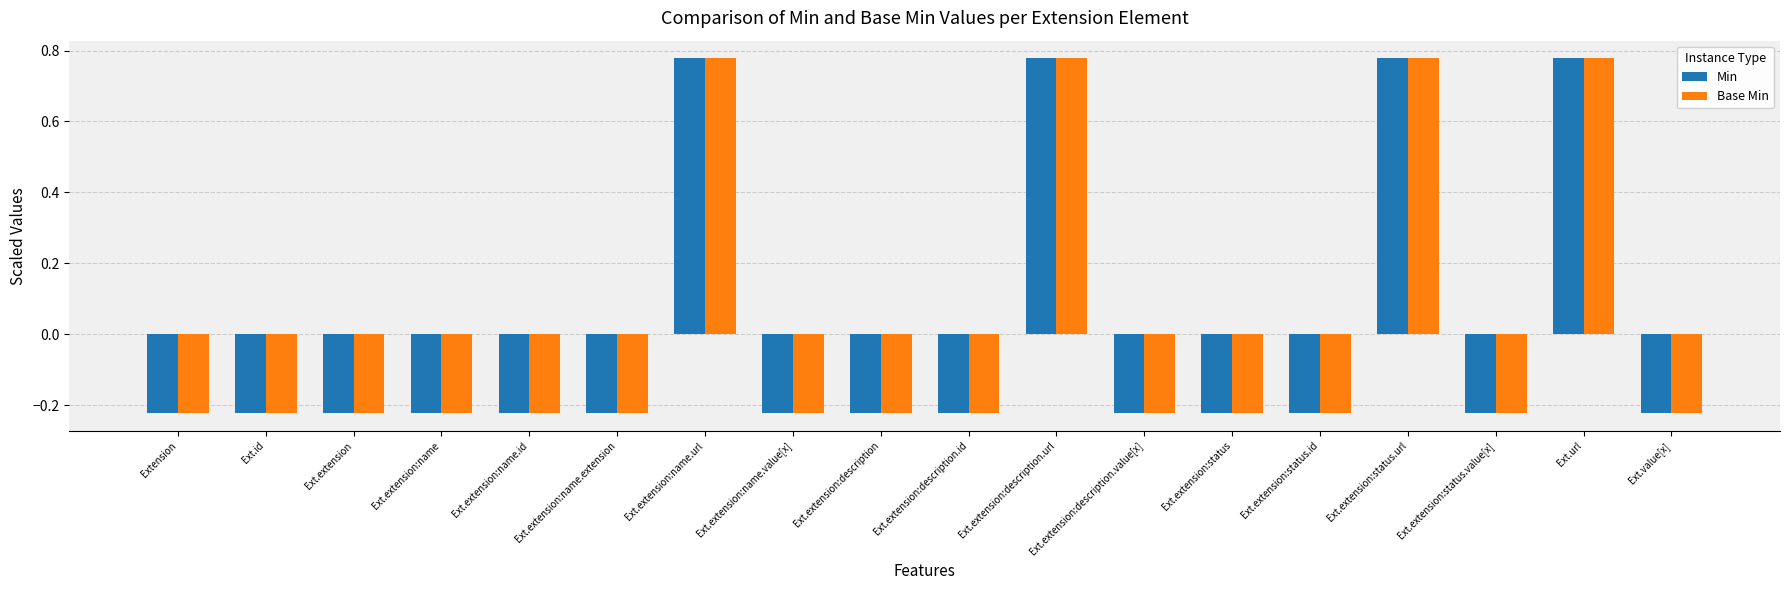

What is the total value across all series at Ext.extension:name.extension?

-0.4